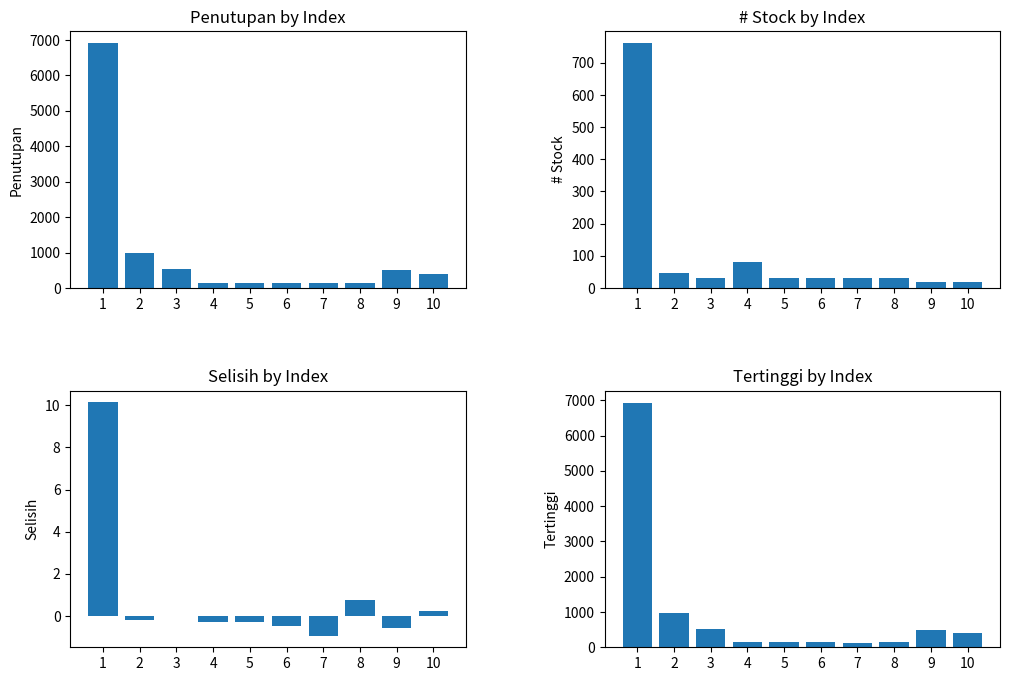

The value of Selisih at 8 is 0.3. True or false?

False